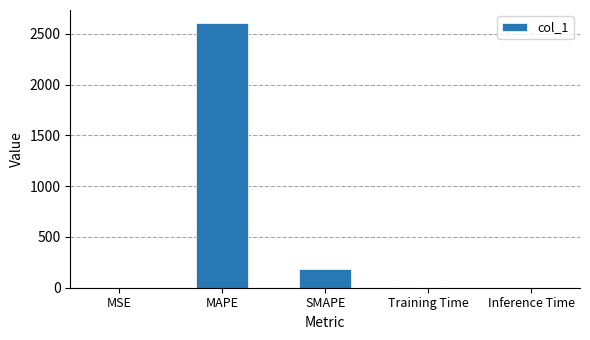

Is it true that the value at SMAPE is 185.7?

True